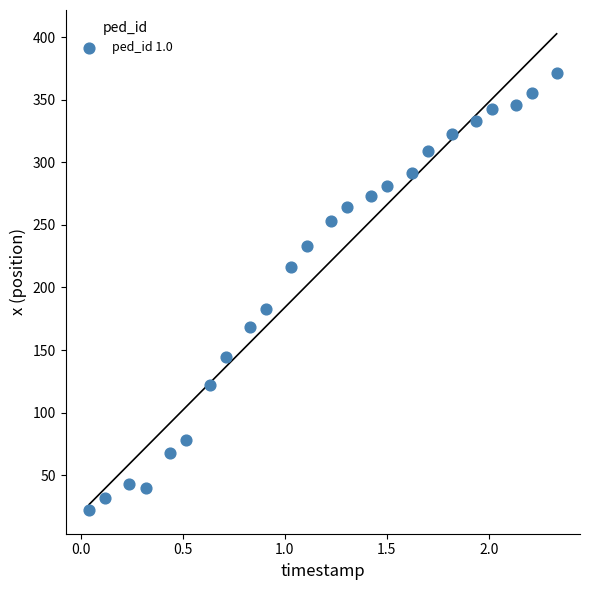

What is the range of X values (max minus min)?

2.3